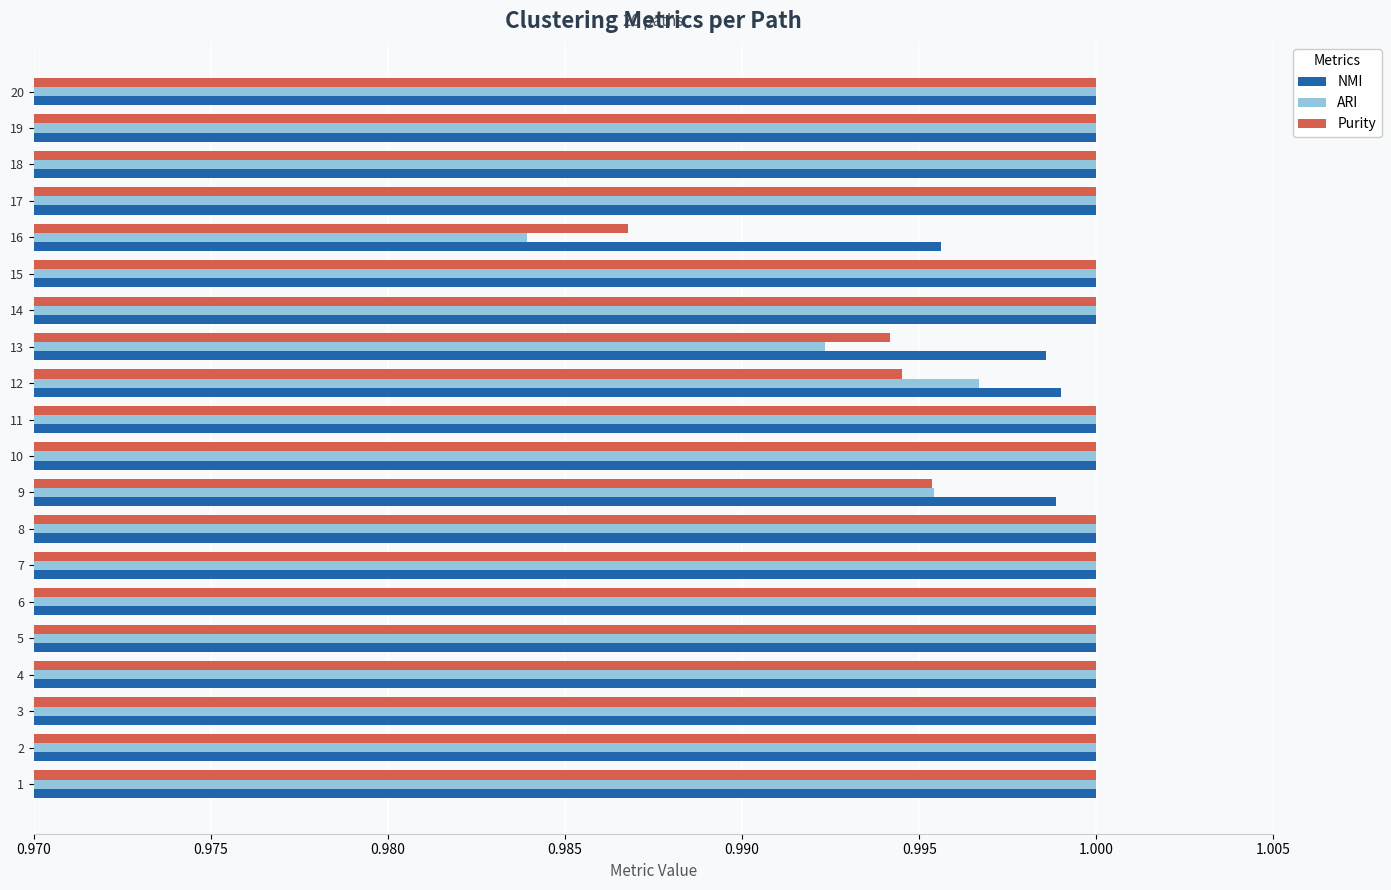

What are all the series names shown in the legend?

NMI, ARI, Purity